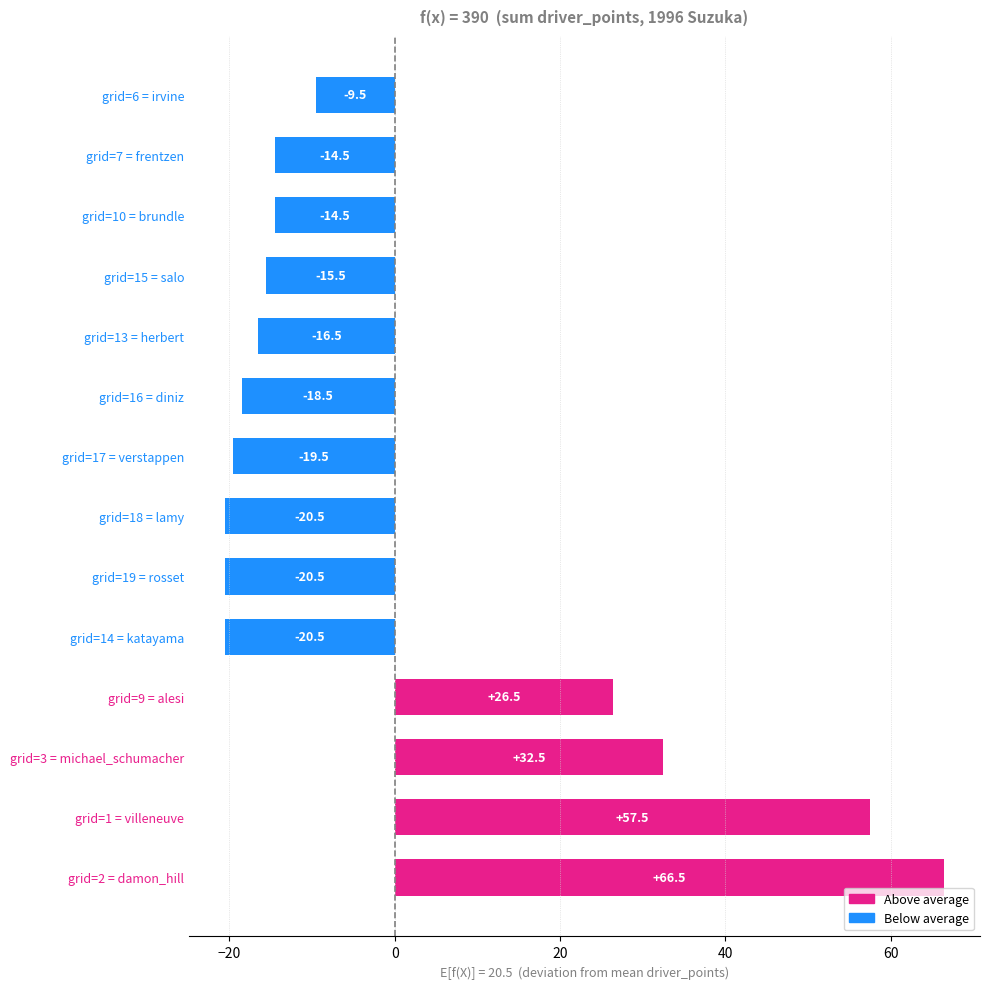

Read the value at grid=14 = katayama.

-20.5